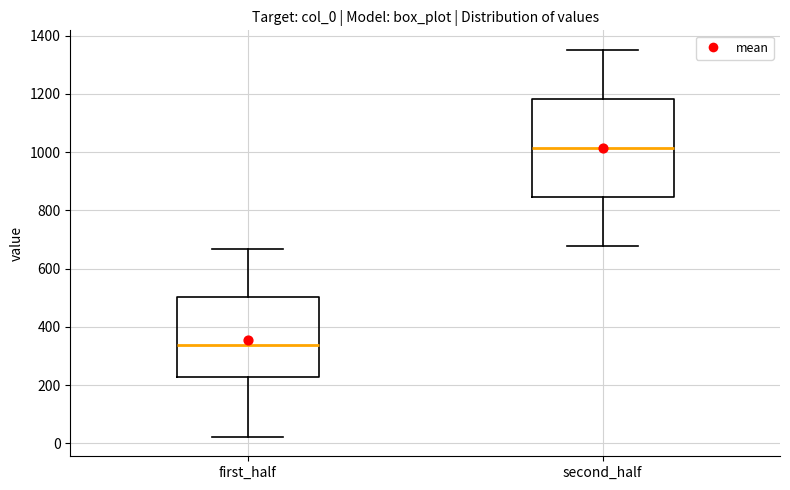

Which box's median line is the lowest?

first_half